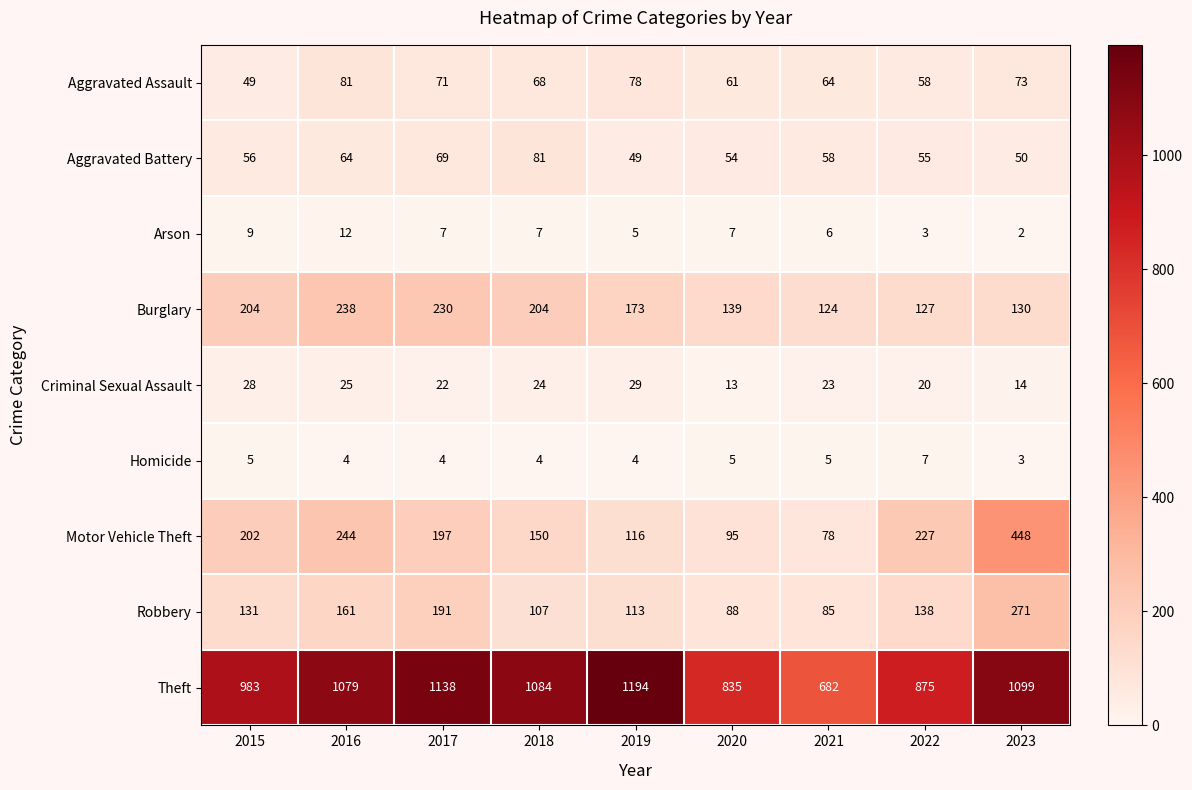

The Aggravated Battery series shows 54 at 2018. True or false?

False